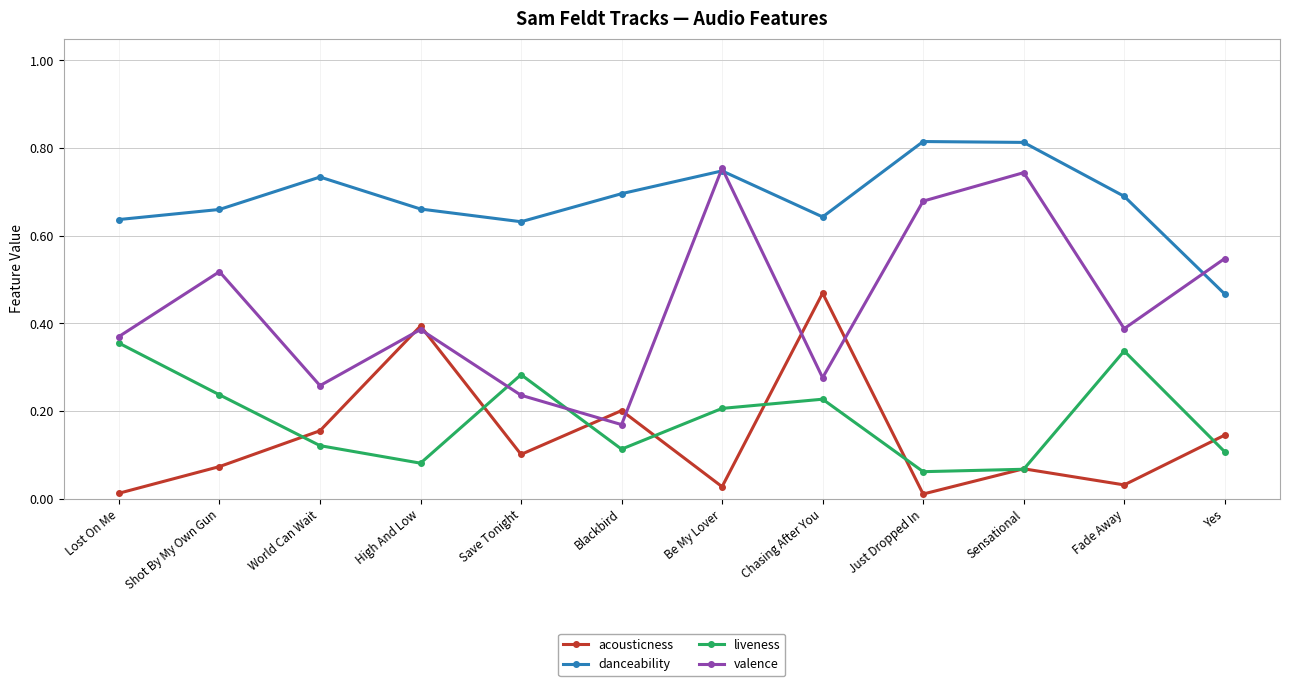

What is the sum of all valence values?

5.3